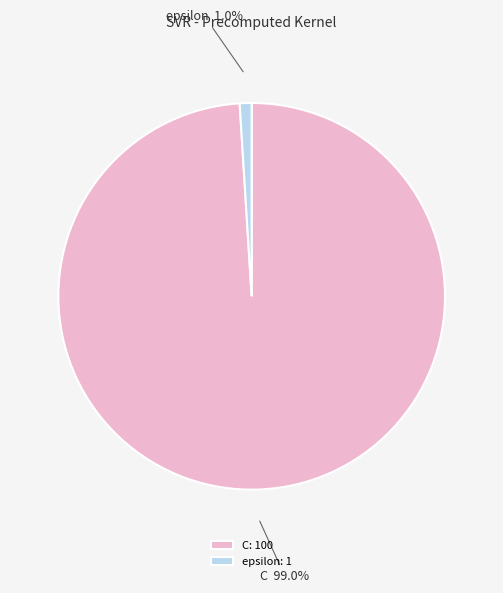

How many slices are in this pie chart?

2